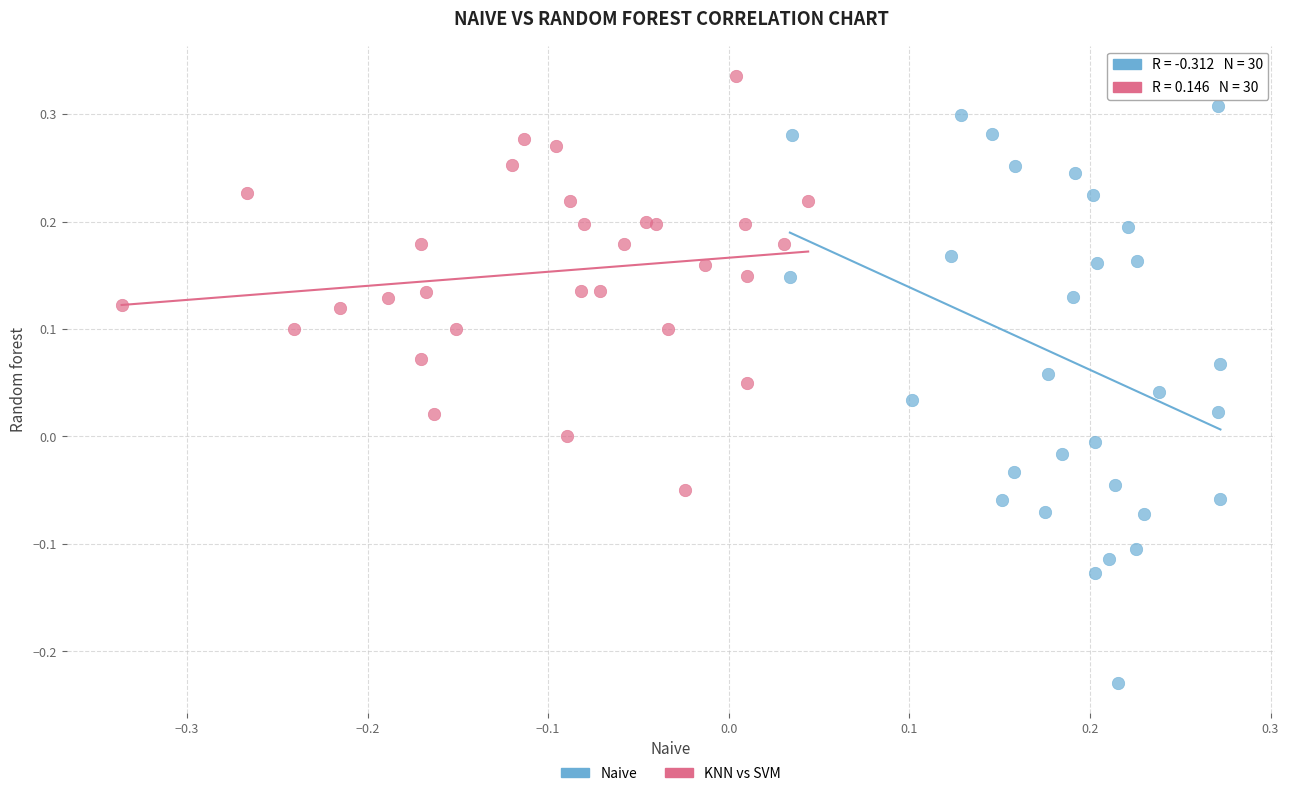

Which series has the widest spread of Y values?

Naive